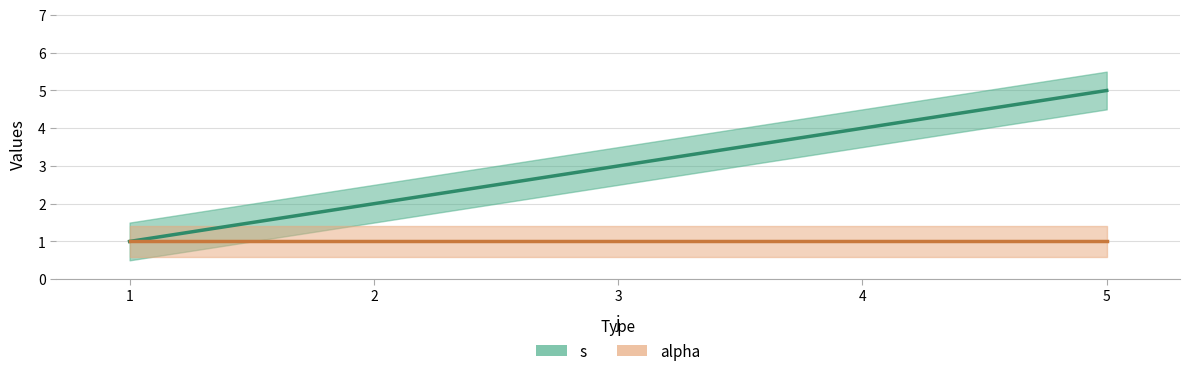

What is the value of the 4th point from the left?

4